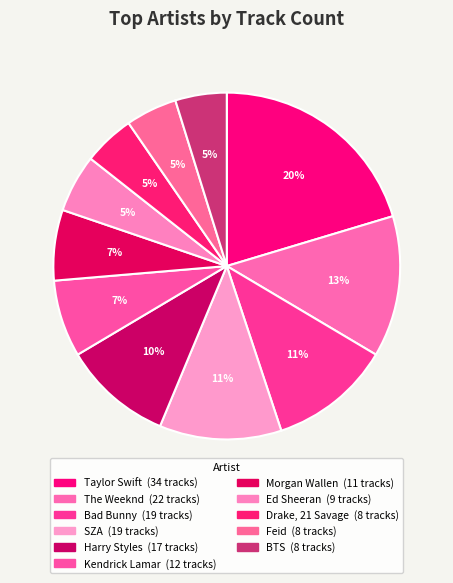

To the nearest percent, what portion does Drake, 21 Savage represent?

5%